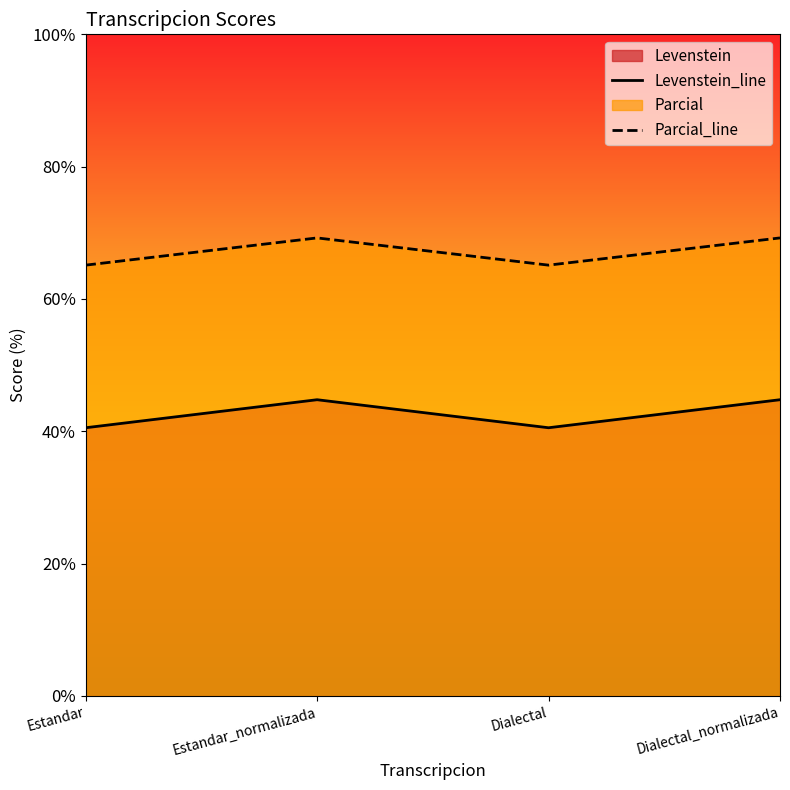

True or false: Levenstein_line has more than 2 points higher than both neighbors.

False